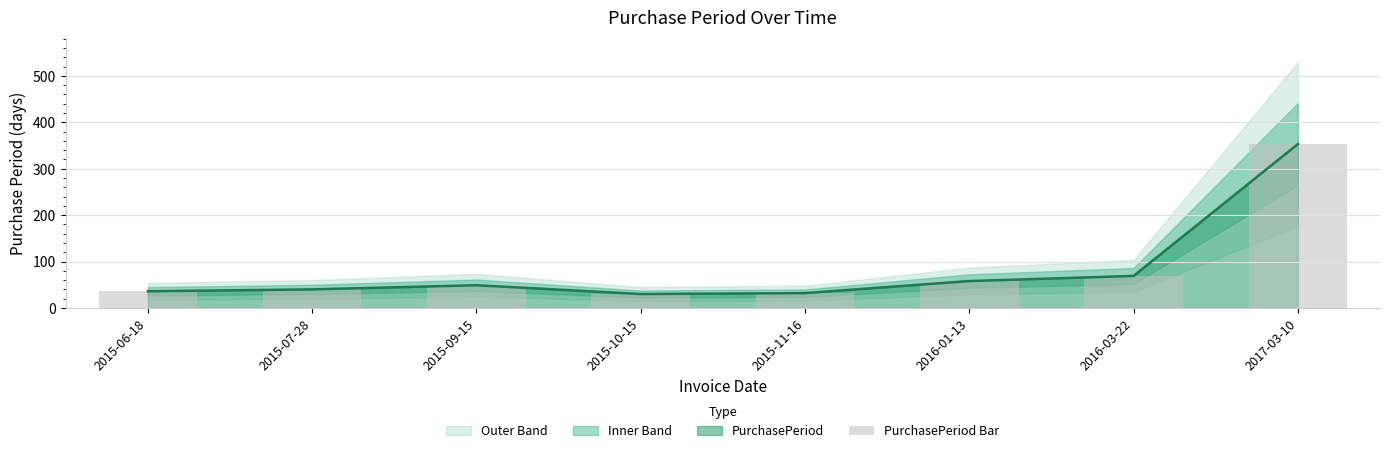

What is the sum of all PurchasePeriod Line values?

667